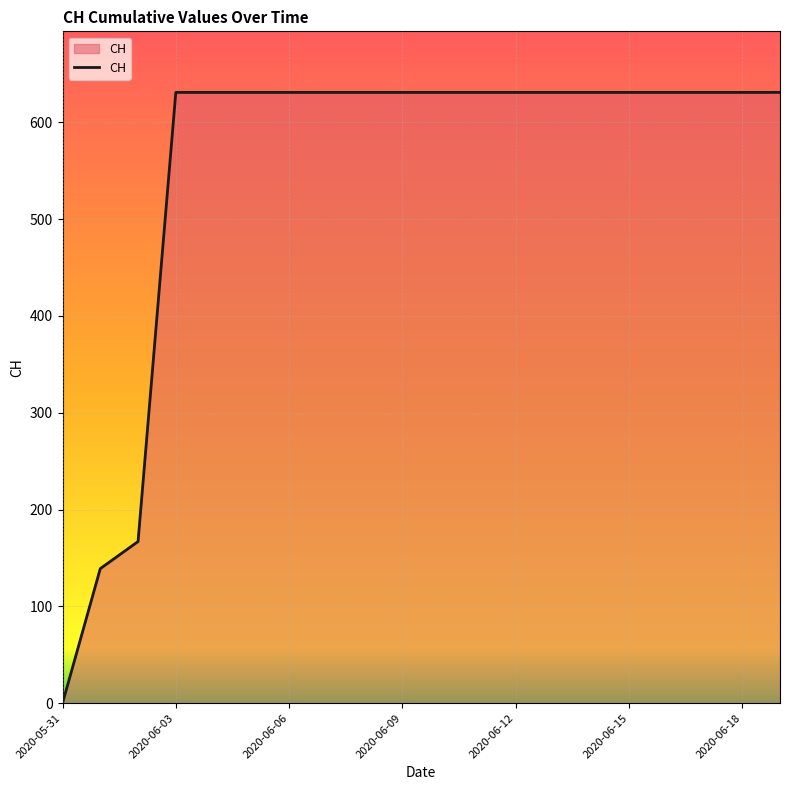

What is the greatest value displayed?

631